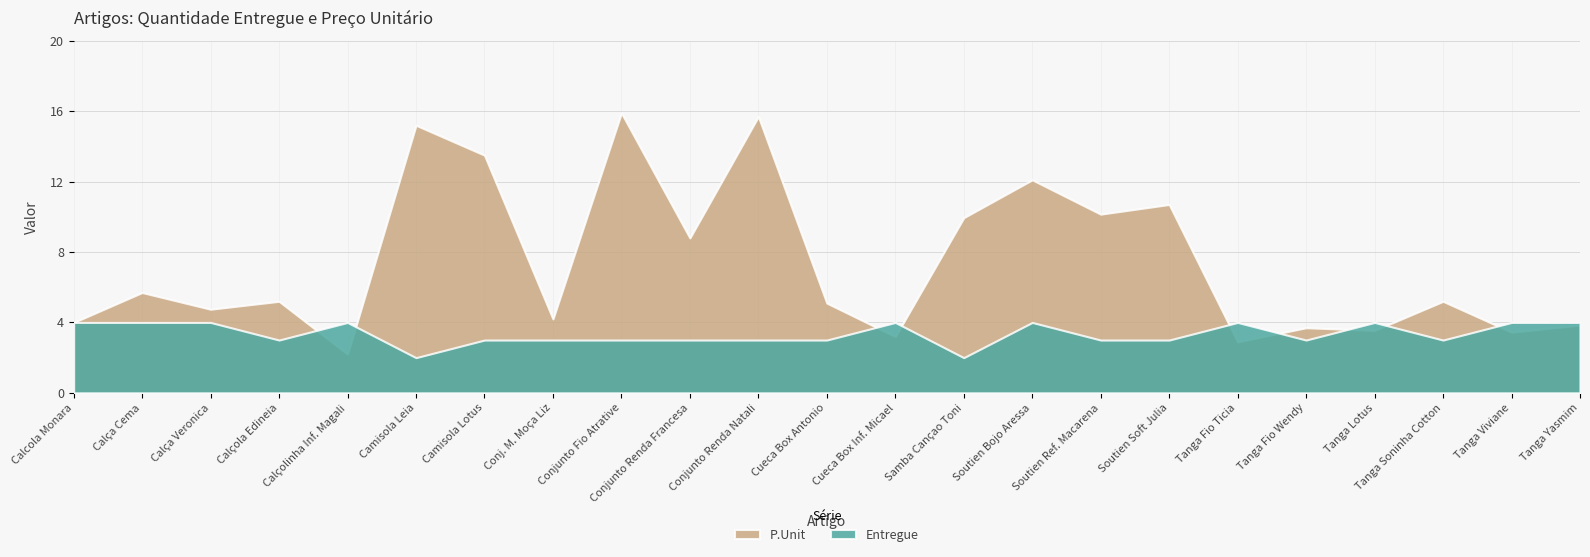

List the series in order of their peak value, highest first.

P.Unit, Entregue